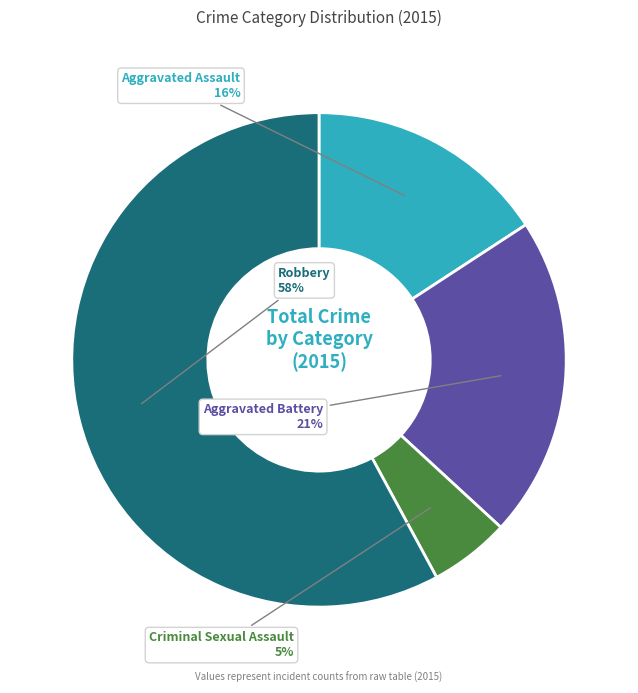

To the nearest percent, what portion does Criminal Sexual Assault represent?

5%